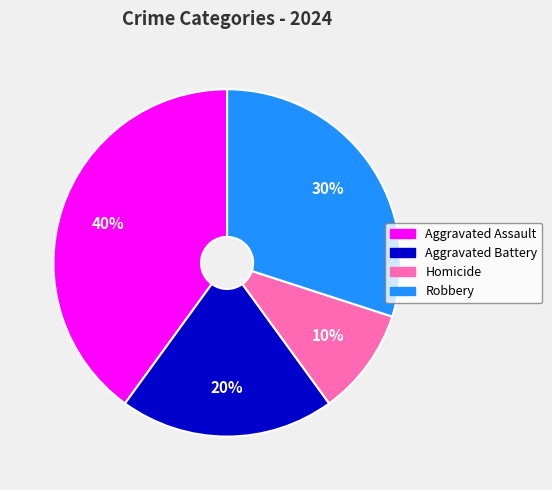

Combined, do Homicide and Aggravated Battery account for over 50%?

No